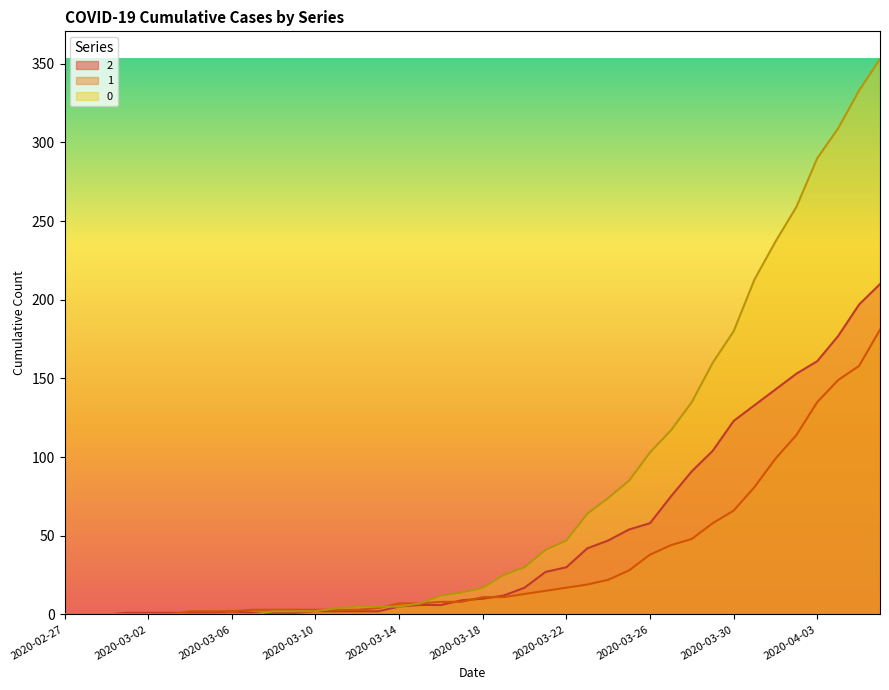

What is the spread (max minus min) of values at 2020-03-14?

2